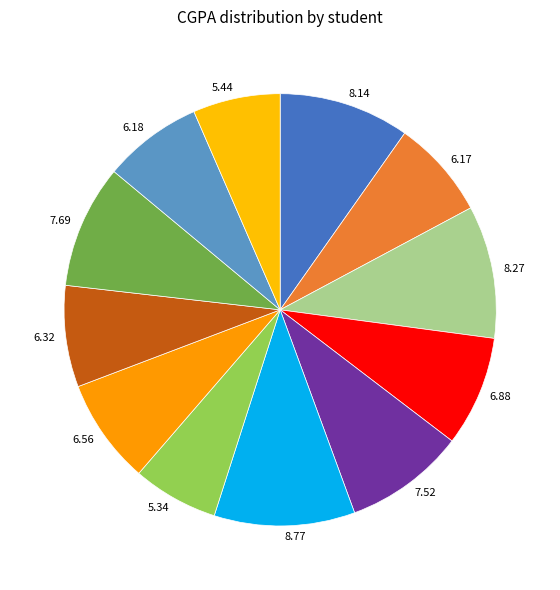

Does 7.52 account for over 50% of the chart?

No